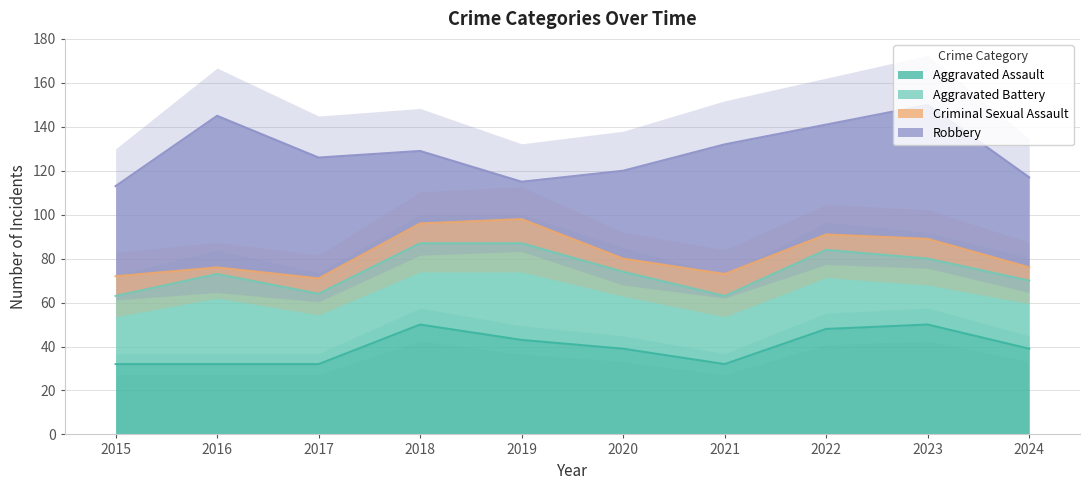

What is the approximate value of Aggravated Battery at 2021?

31